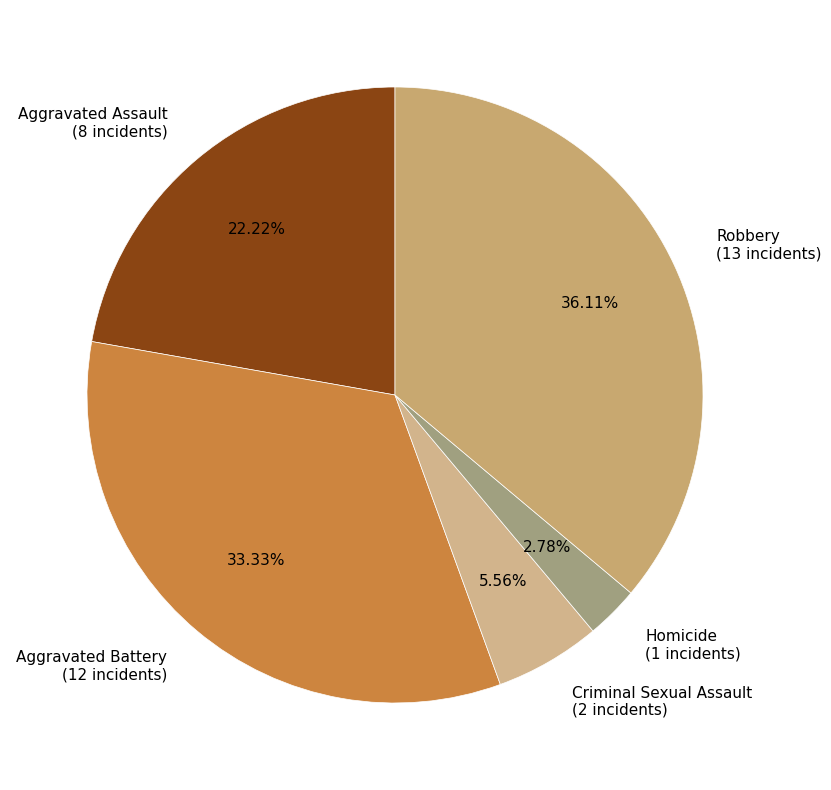

Is Homicide the majority of the pie?

No